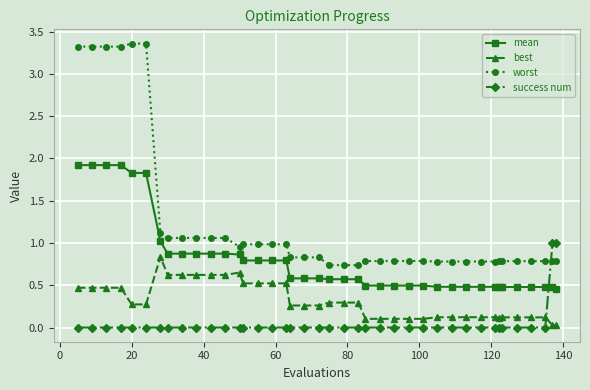

True or false: best and mean cross at least once.

False